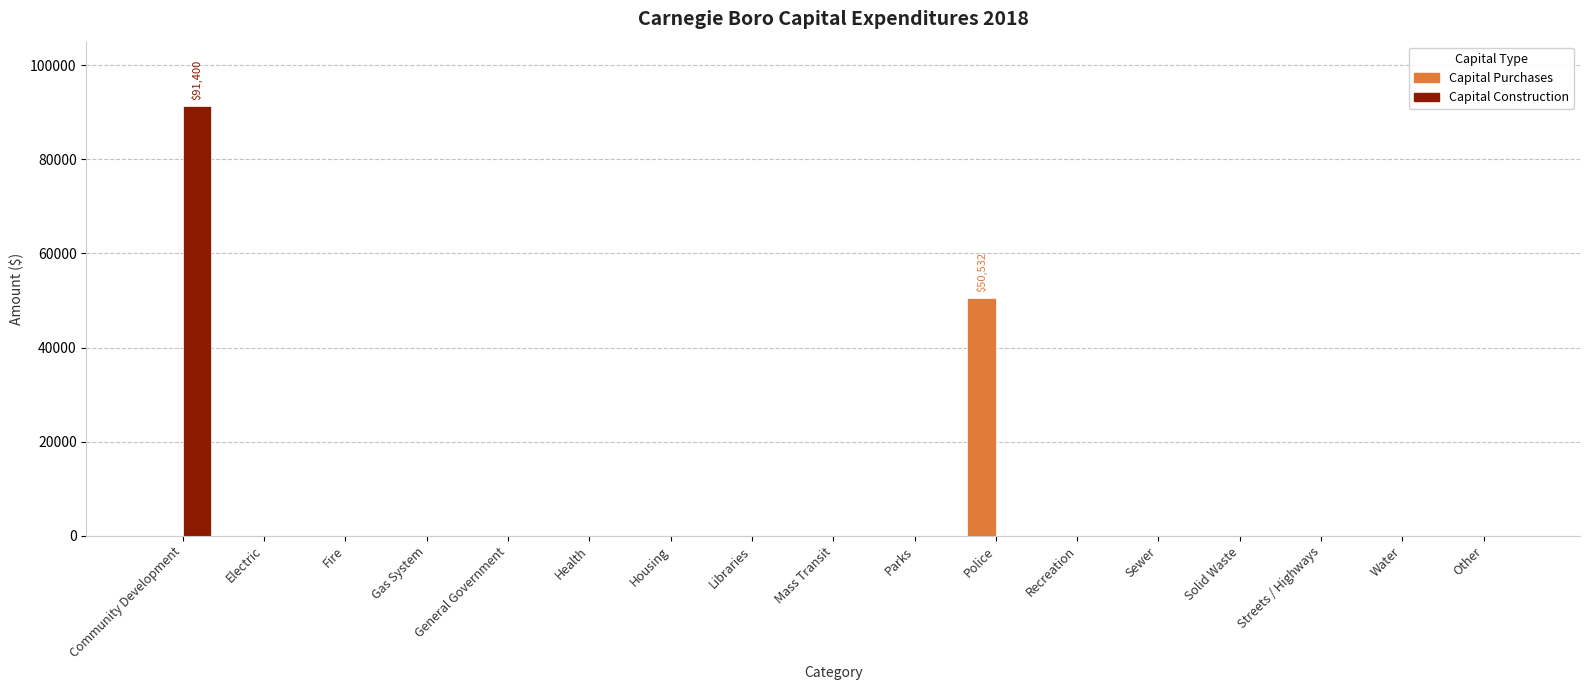

The value of Capital Construction at Housing is 0. True or false?

True